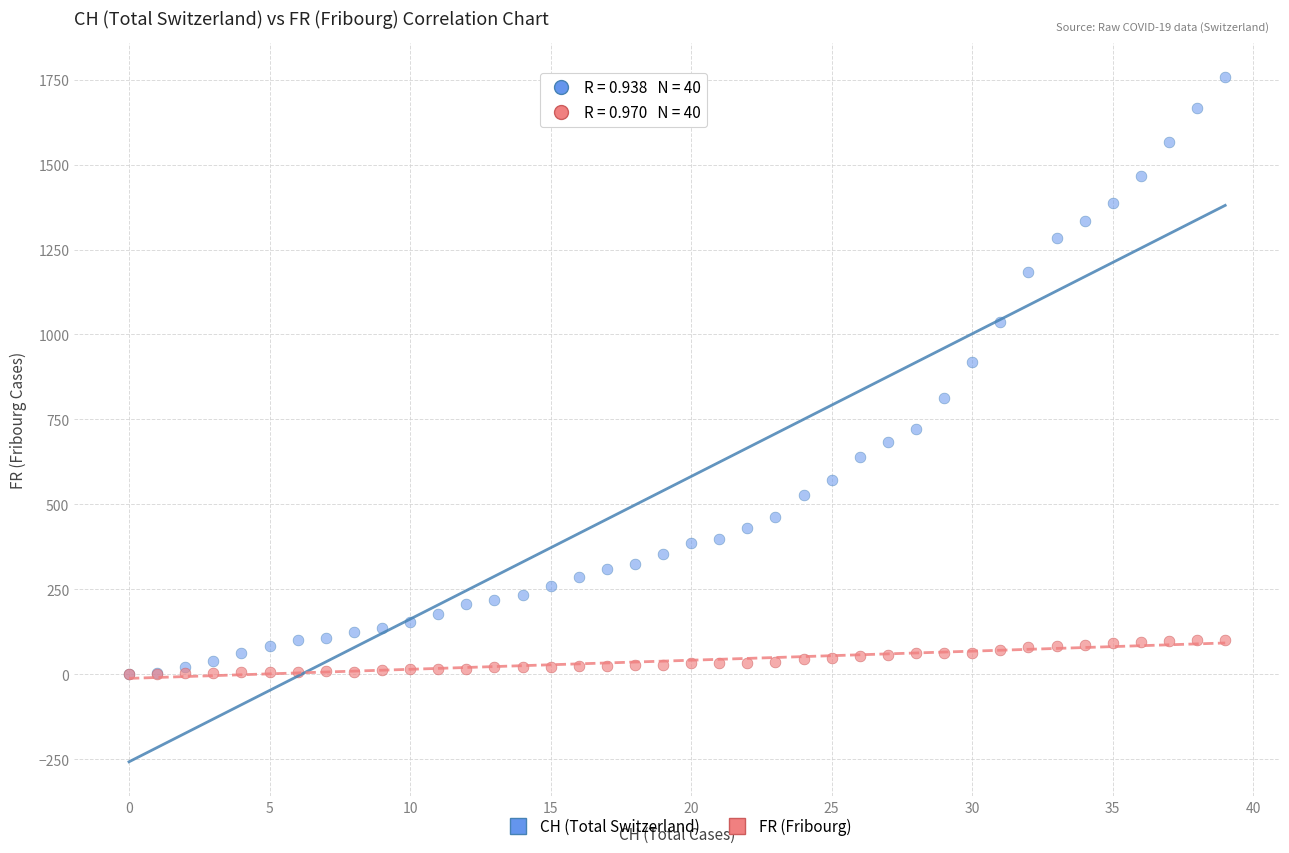

In the CH (Total Switzerland) series, what Y value is closest to 878?

919